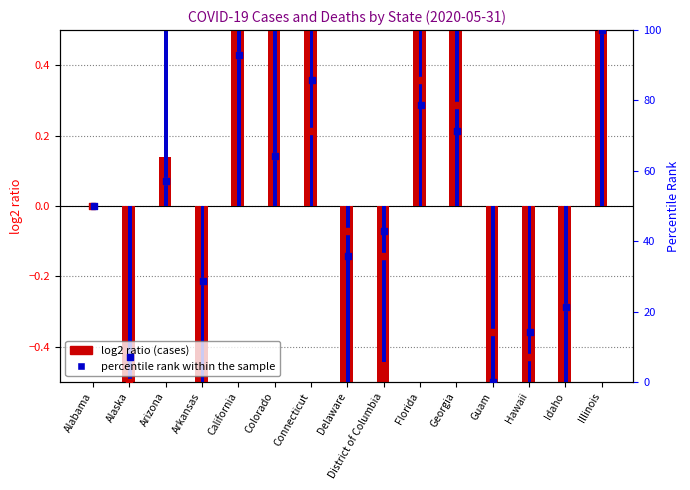

Which series contains the highest Y value?

percentile rank cases